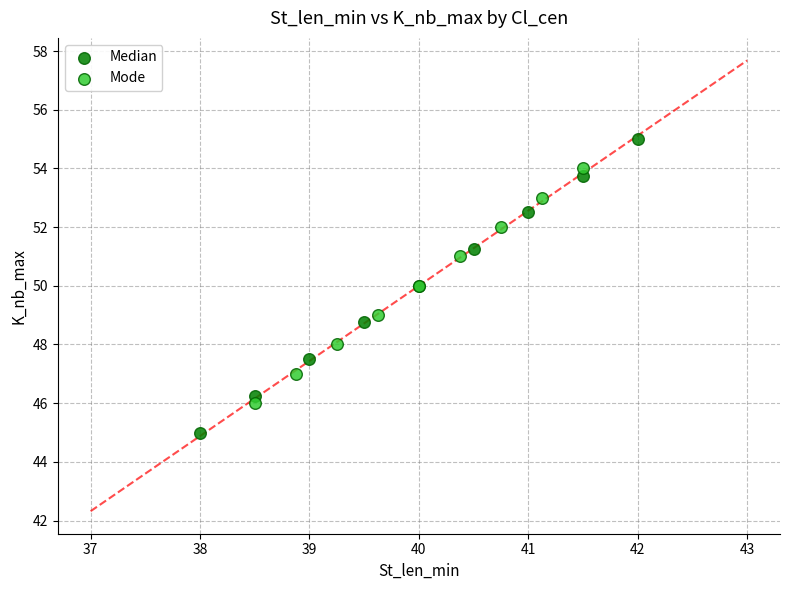

Which series reaches the minimum Y coordinate?

Median